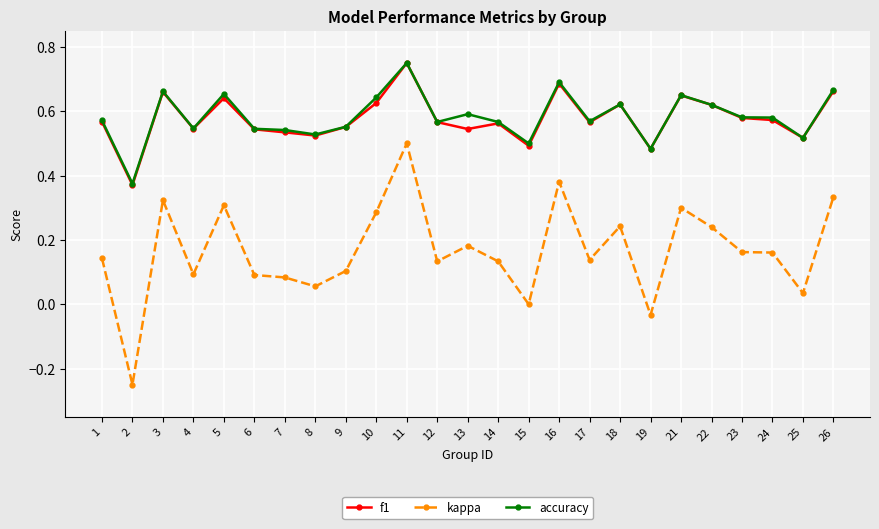

True or false: kappa and f1 intersect in this chart.

False